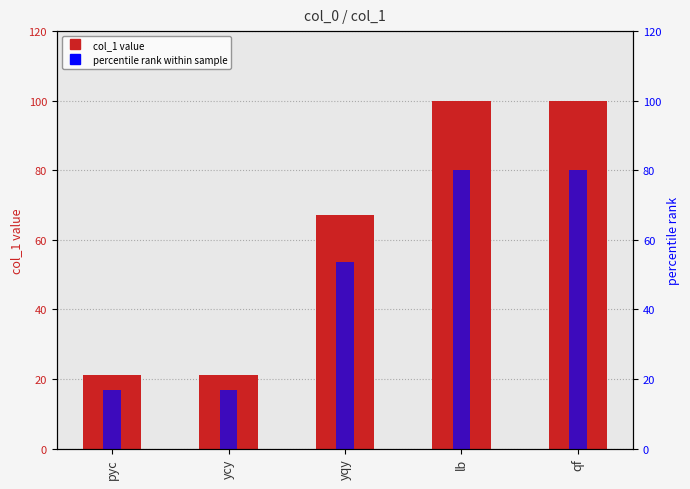

What is the label of the 1st bar from the right?

qf